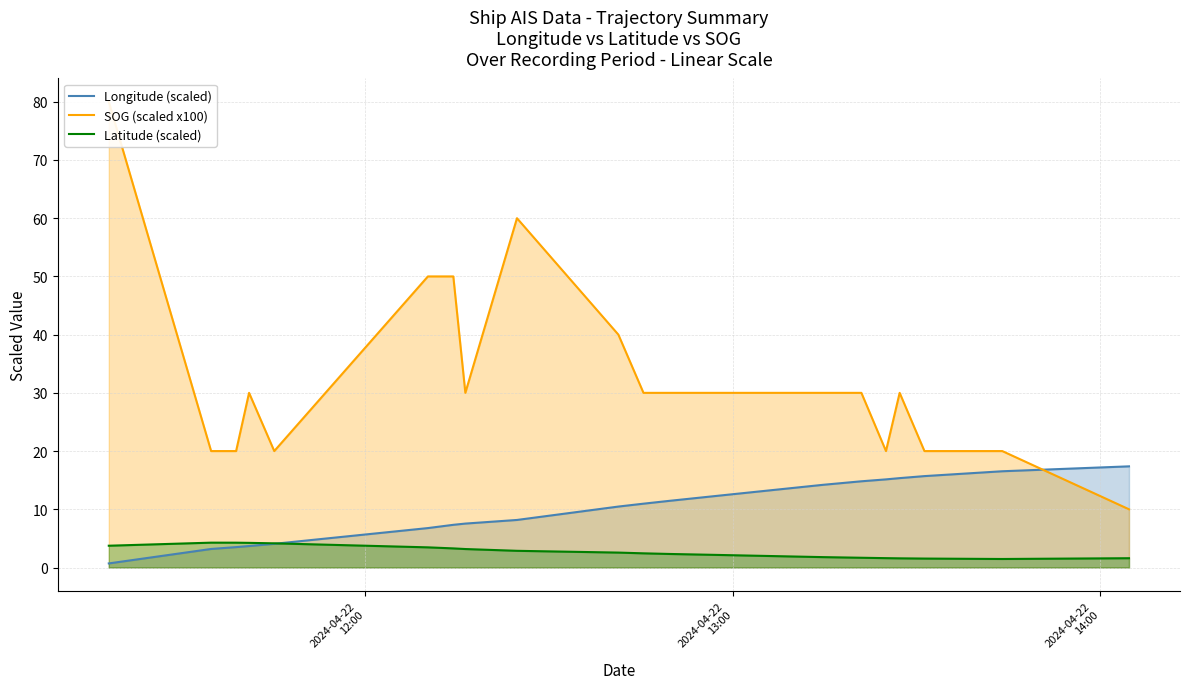

What is the maximum value shown in the chart?

80.0